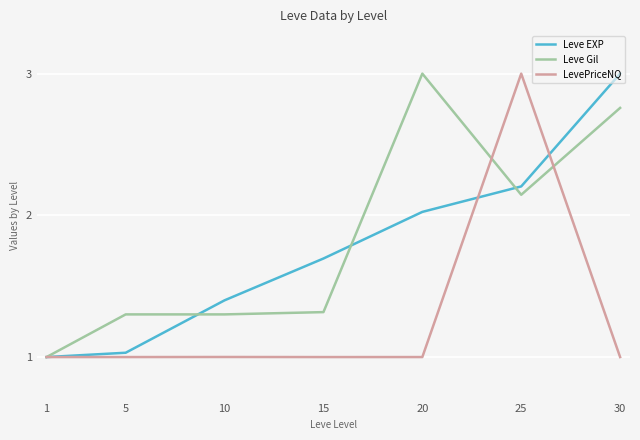

At which category is the sum across all series the highest?

25